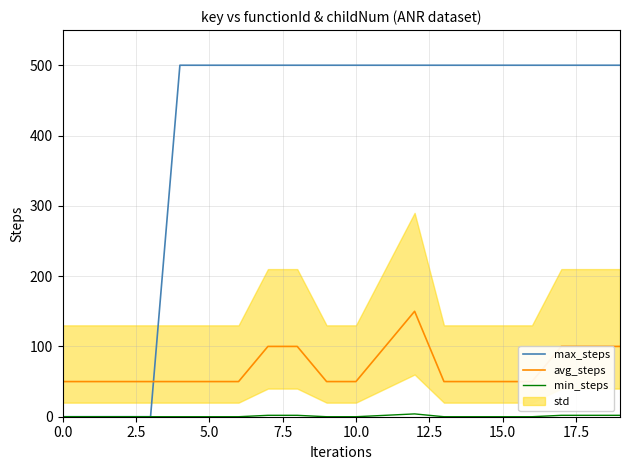

The max_steps series shows 129 at 15.0. True or false?

False